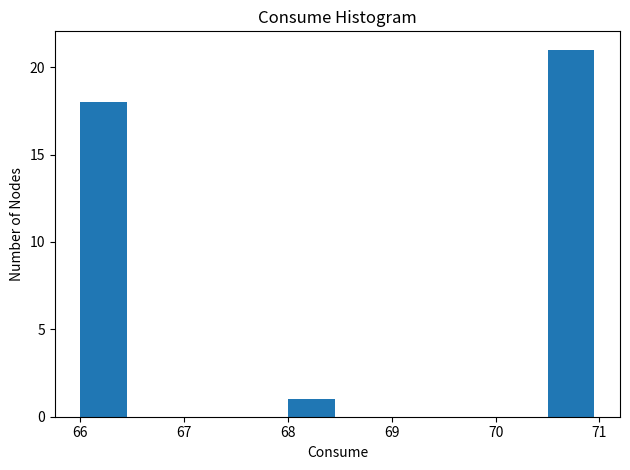

What is the height of the bar covering 66.0 to 66.5 on the x-axis? The values are not printed on the chart, so give them approximately, as read against the axis.

18